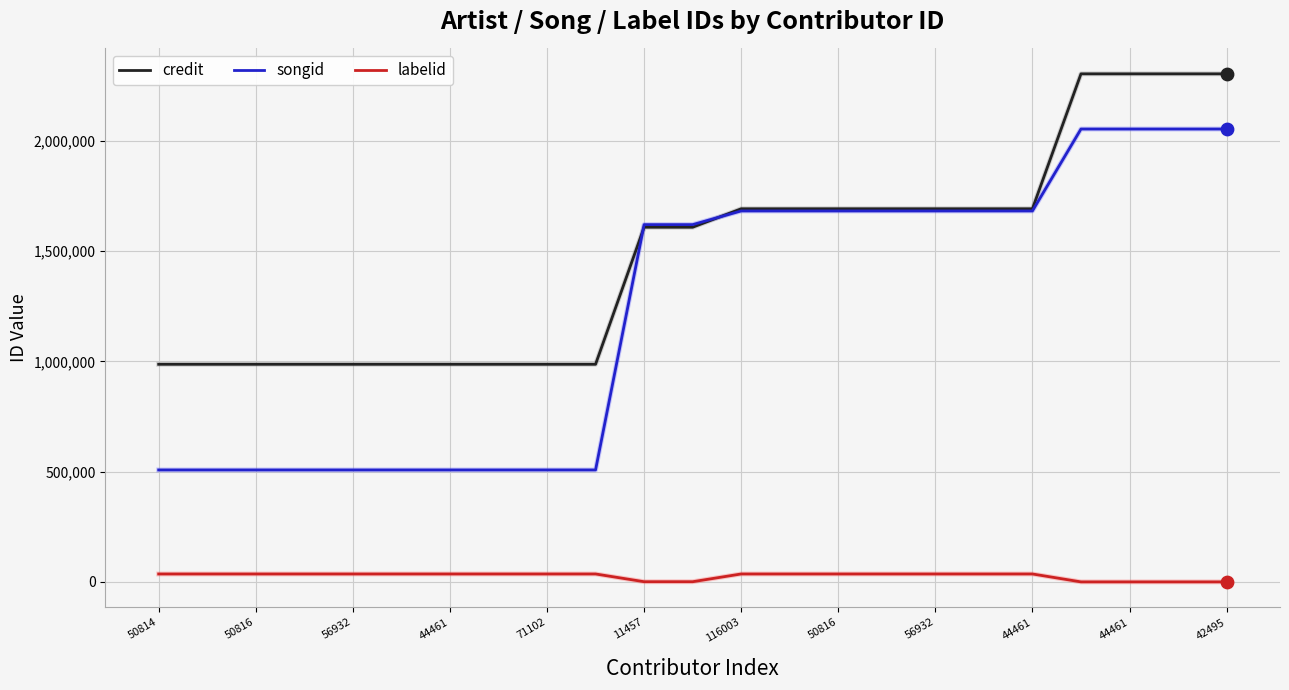

Which series has the largest range (max minus min)?

songid